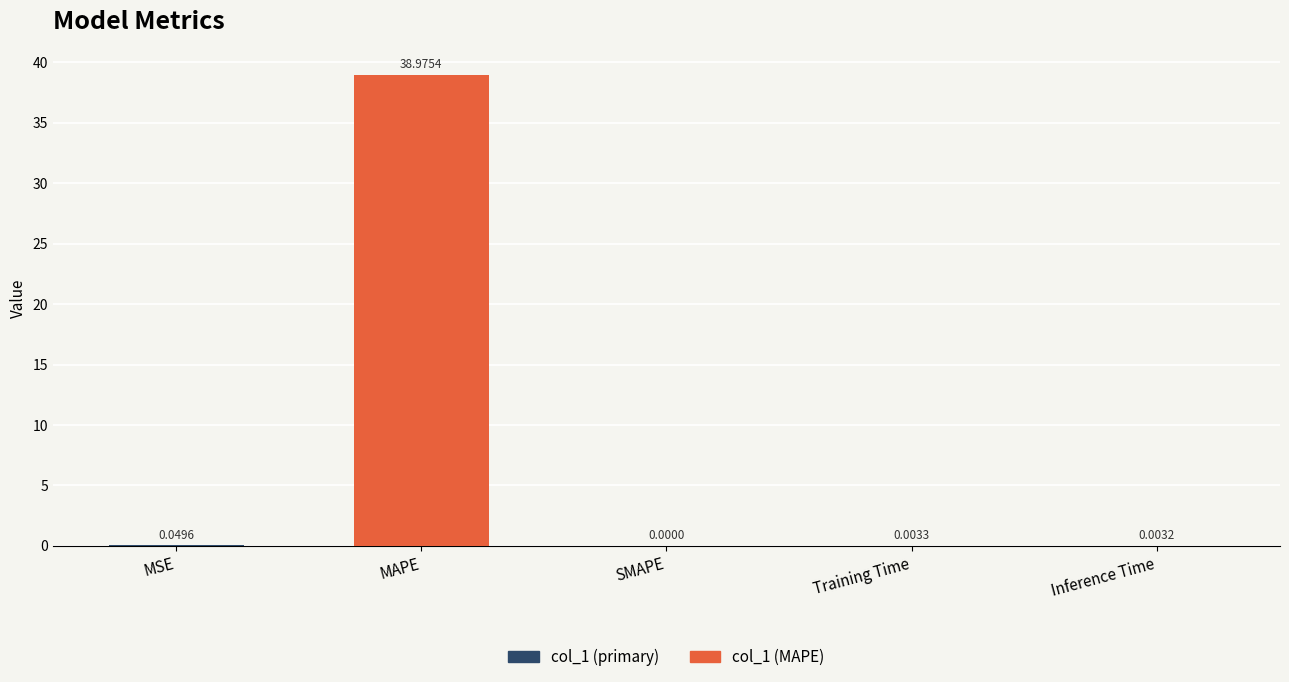

How many distinct data groups are displayed?

1